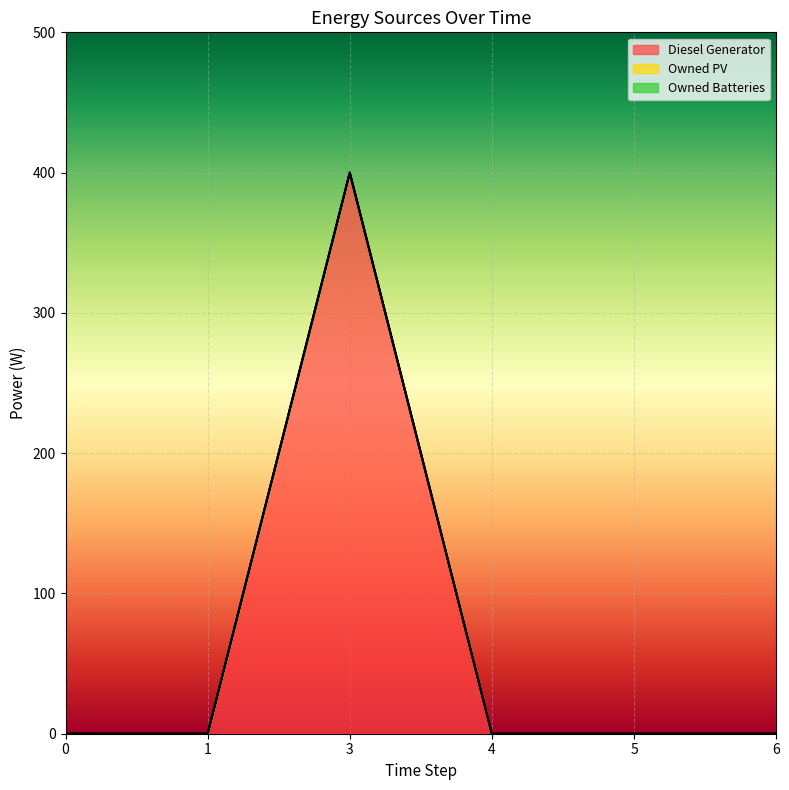

The value of Owned Batteries at 0 is 0. True or false?

True